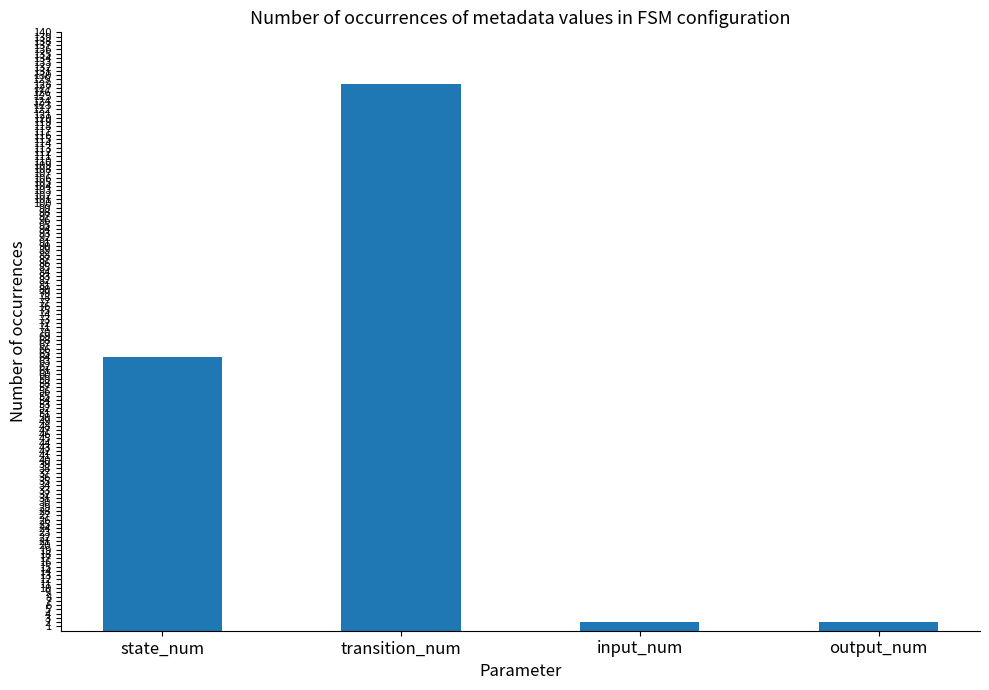

What is the greatest value displayed?

128